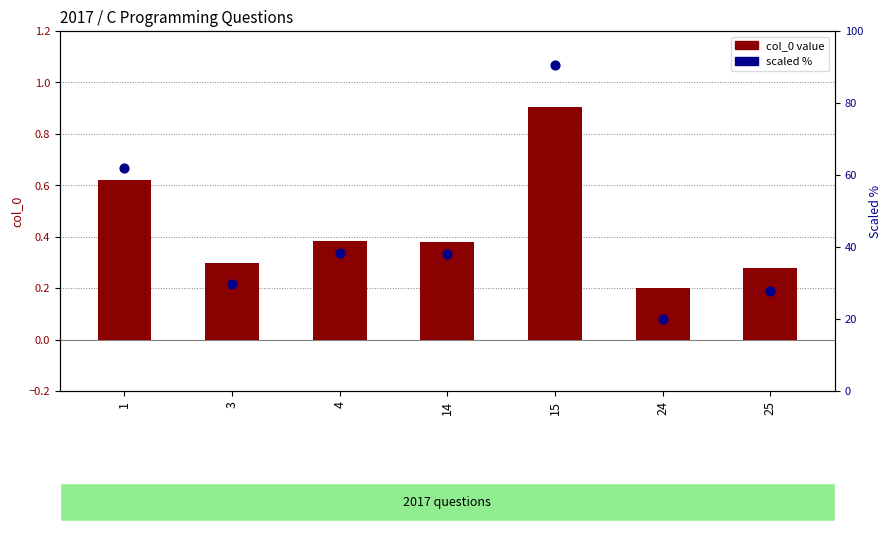

Which series contains the highest Y value?

scaled %